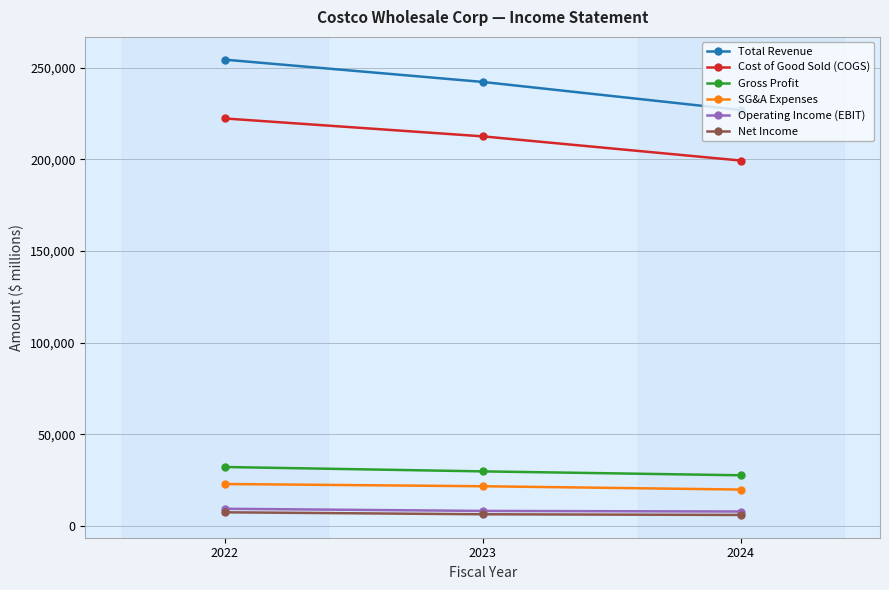

What is the approximate value of Net Income at 2022?

7367